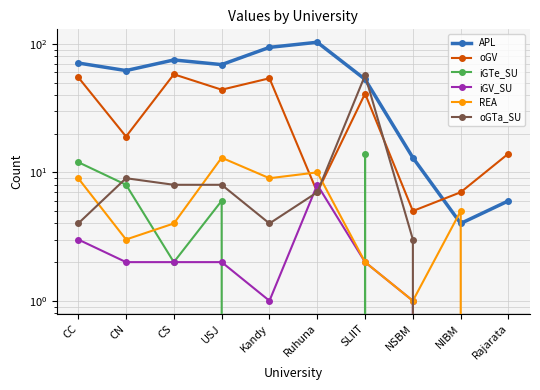

Which series has the widest spread of values?

APL